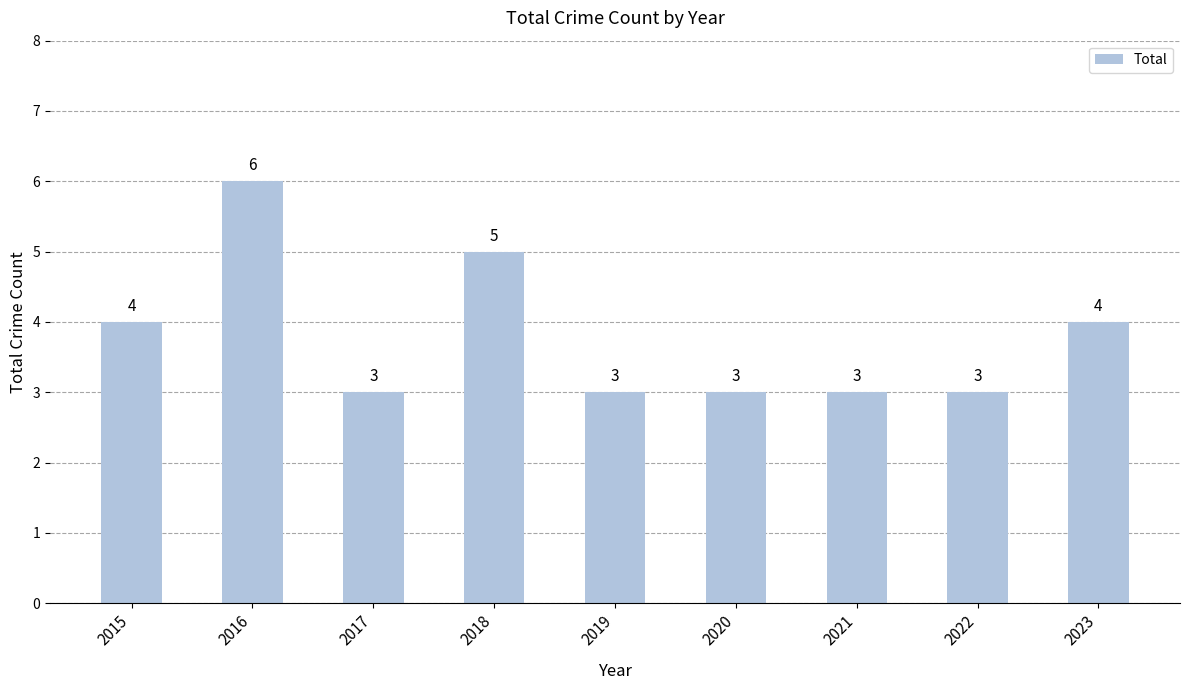

What is the sum of the values at 2022 and 2019?

6